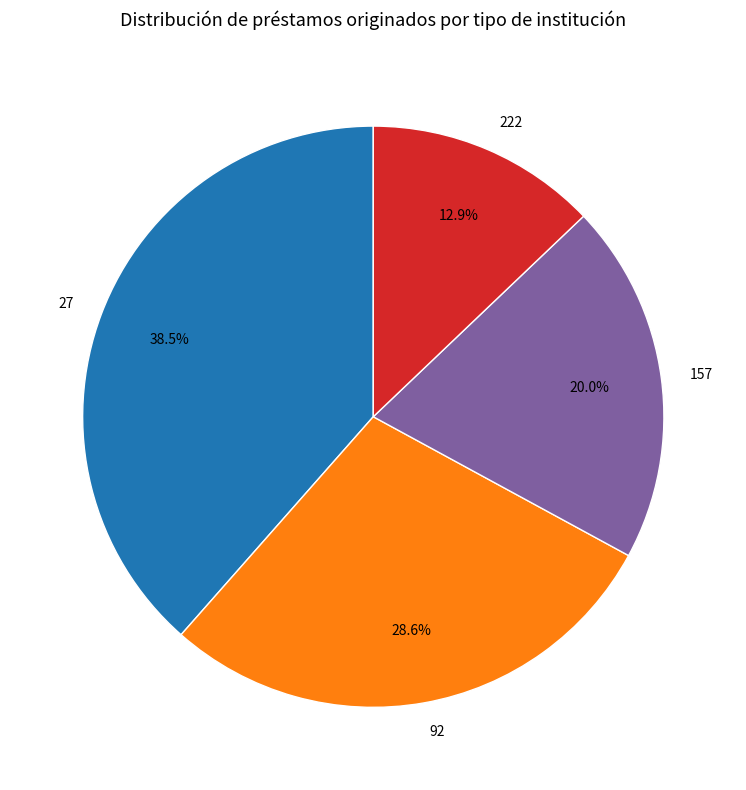

True or false: 222 accounts for 23% of the total.

False